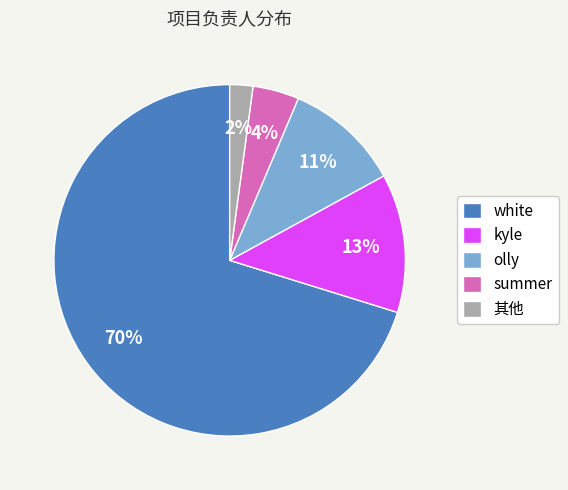

Which category has the smallest portion of the pie?

其他